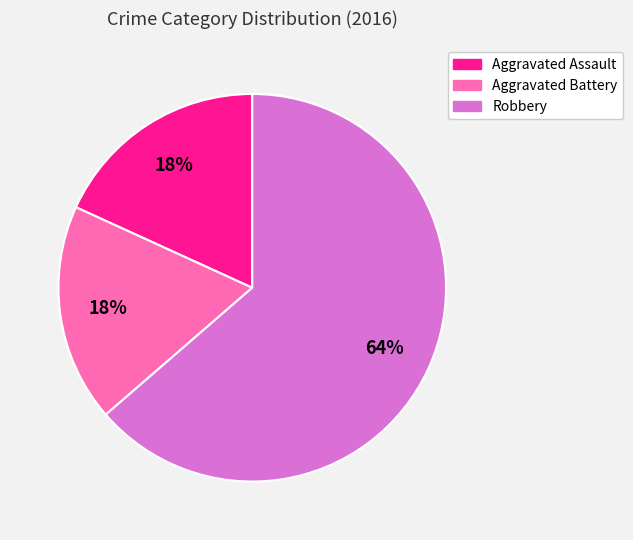

To the nearest percent, what is the average slice percentage?

33%